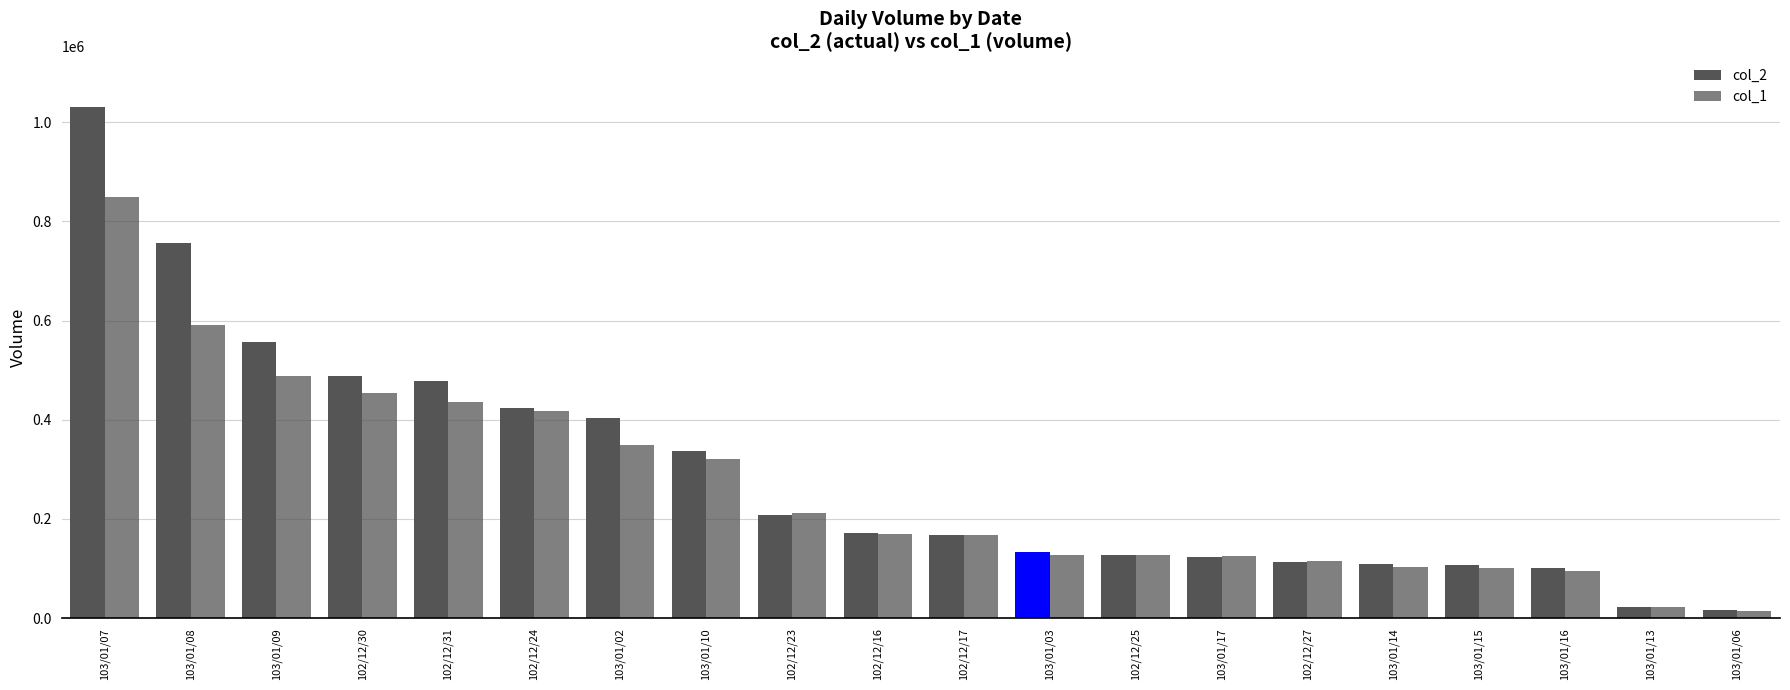

Does the chart contain stacked bars?

No